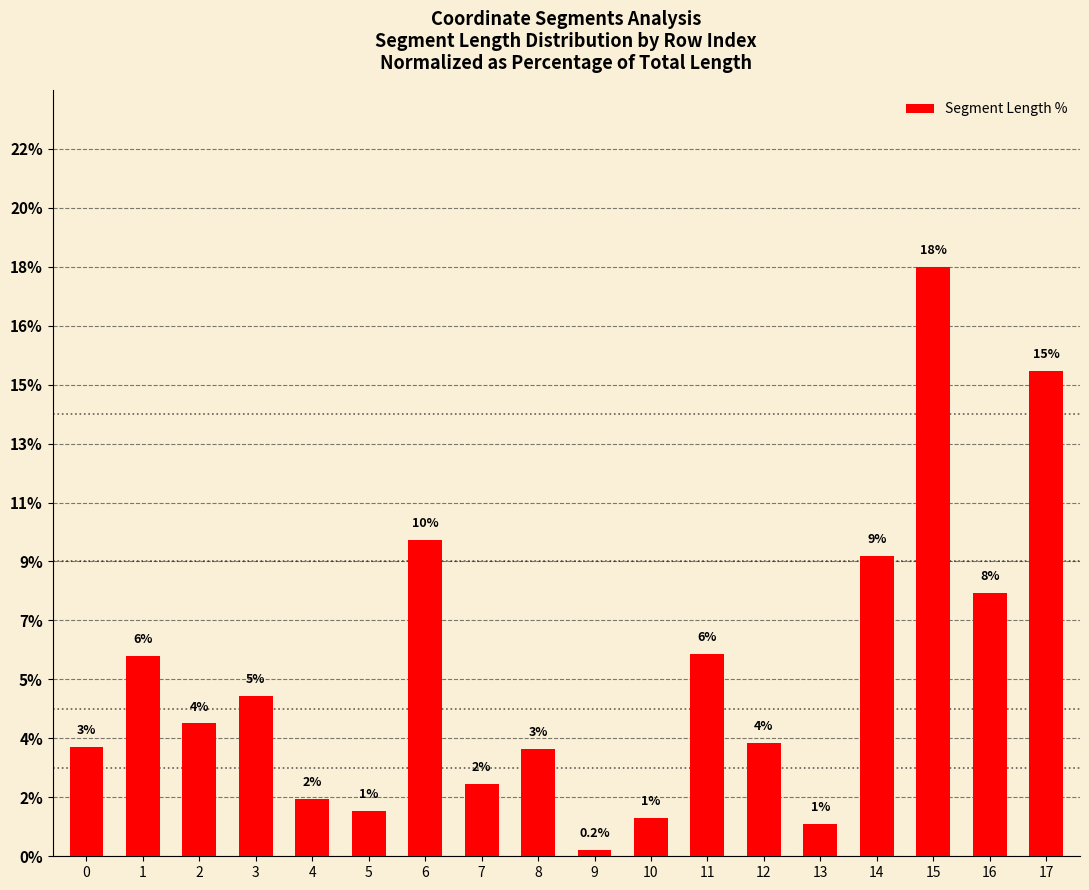

Are the bars grouped side by side (vs. stacked)?

No